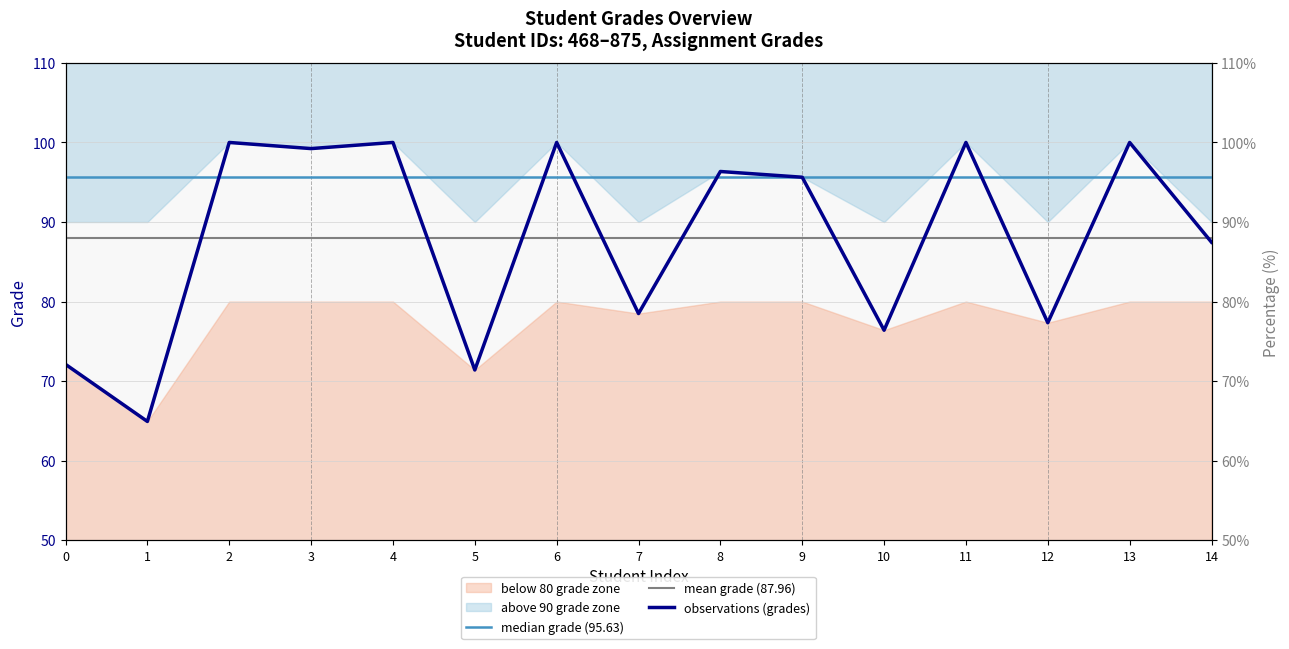

Count the number of values greater than 95.

8